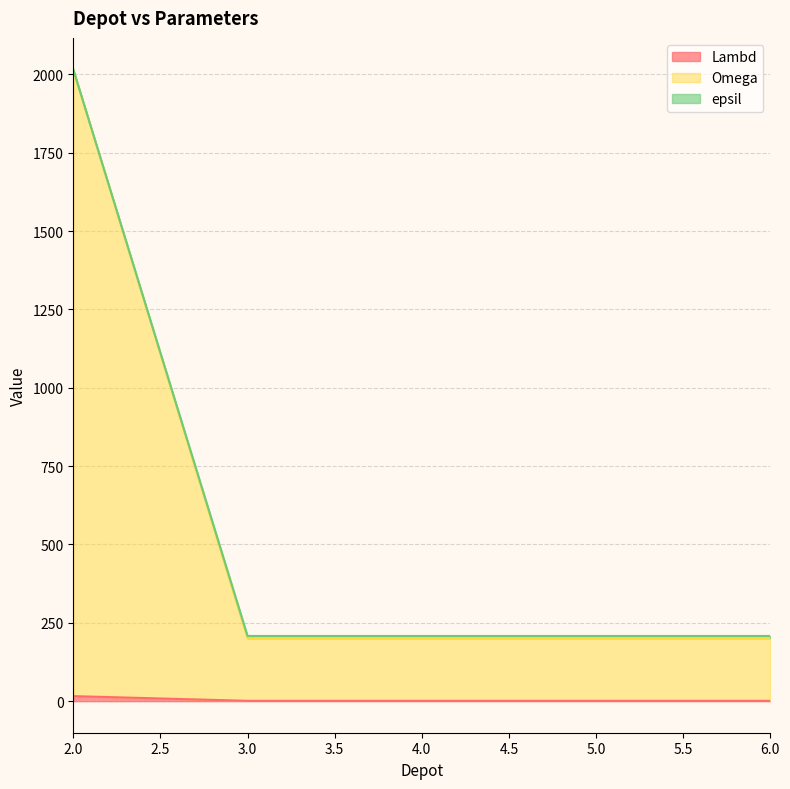

At which category is the sum across all series the highest?

2.0